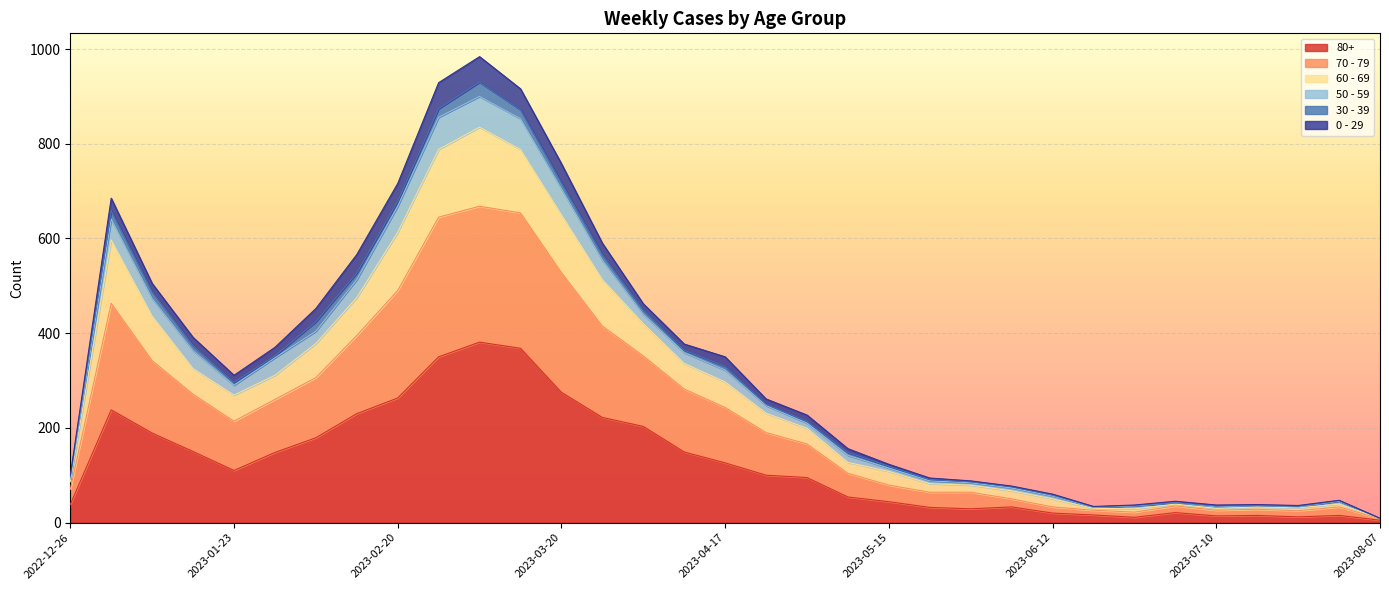

At which label is 80+ closest to 193?

2023-01-09